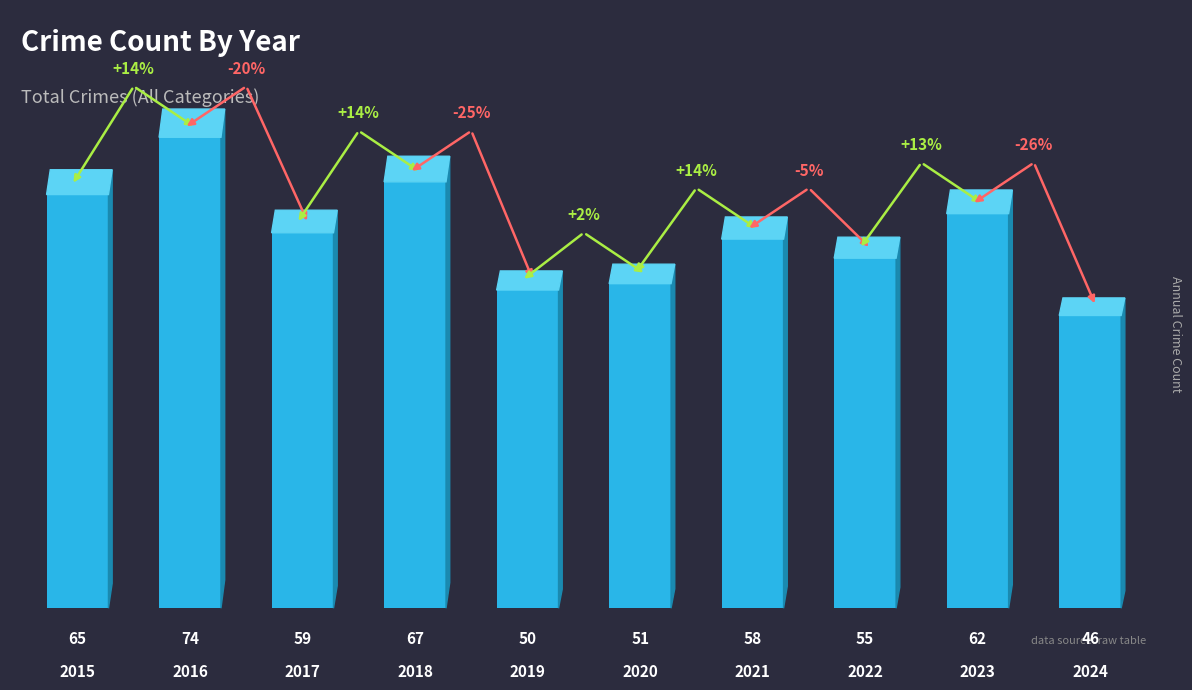

Where does the data first go above 59?

2015